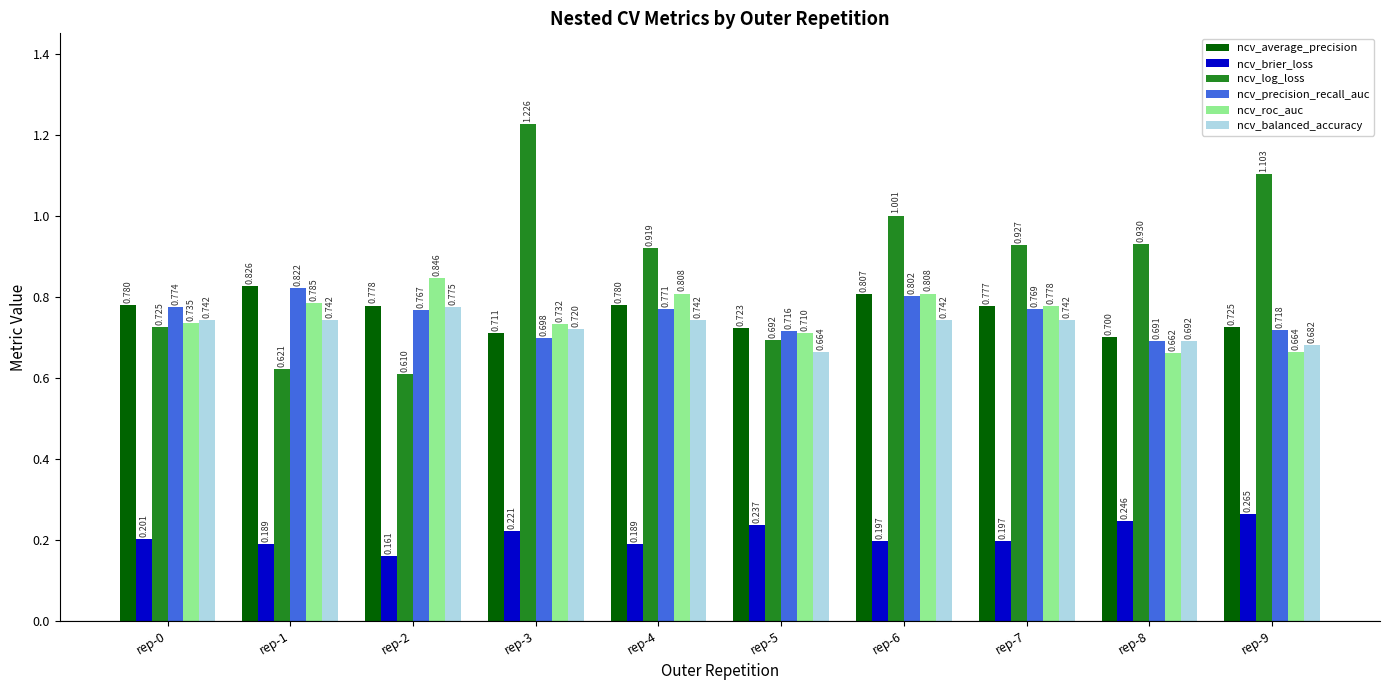

What is the average value of the ncv_balanced_accuracy series?

0.7